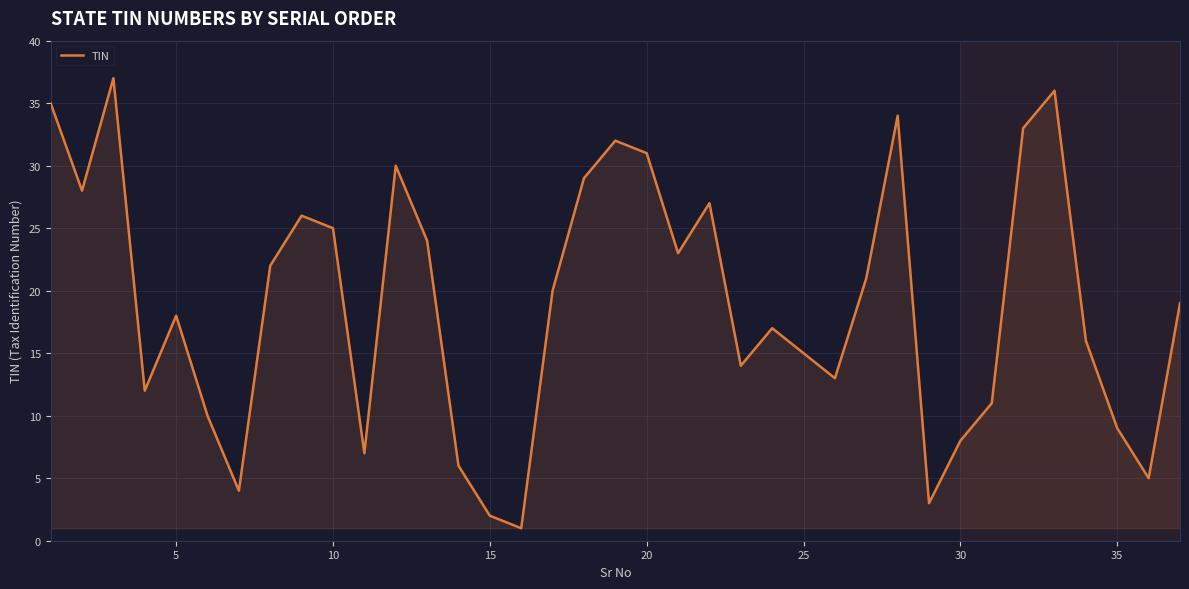

What is the maximum value shown in the chart?

37